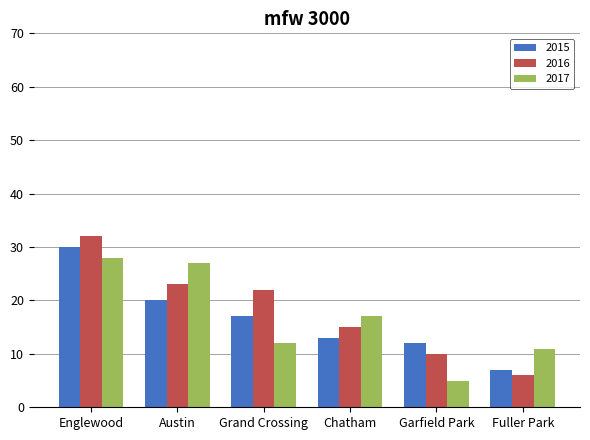

What is the label of the 2nd bar from the left?

Austin